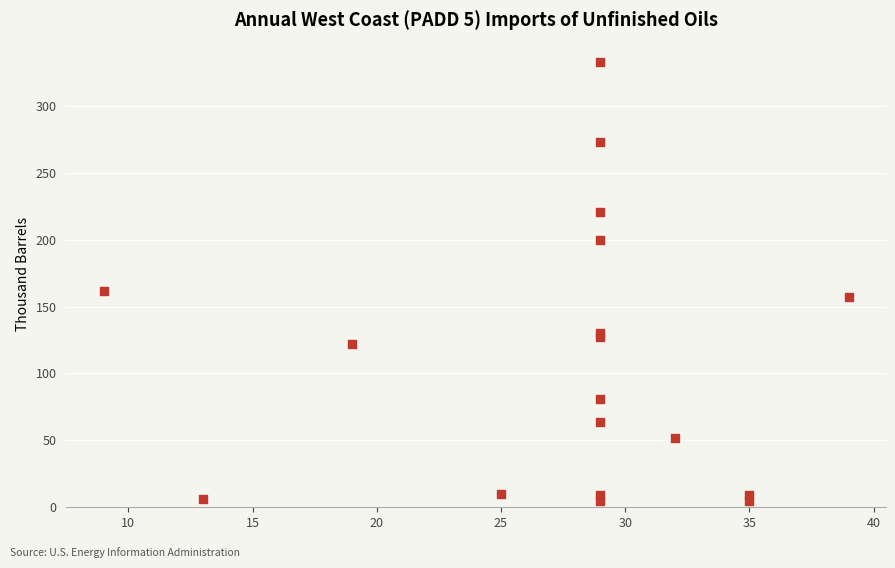

What Y value in the scatter plot is closest to 169?

162